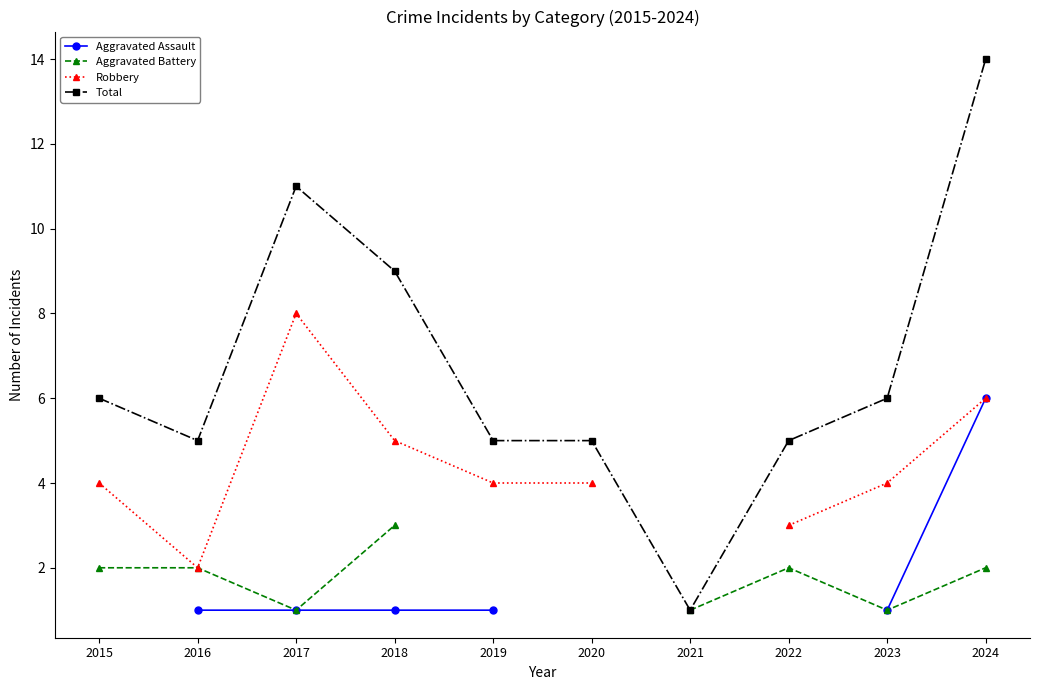

What is the sum of the Total values at 2019 and 2024?

19